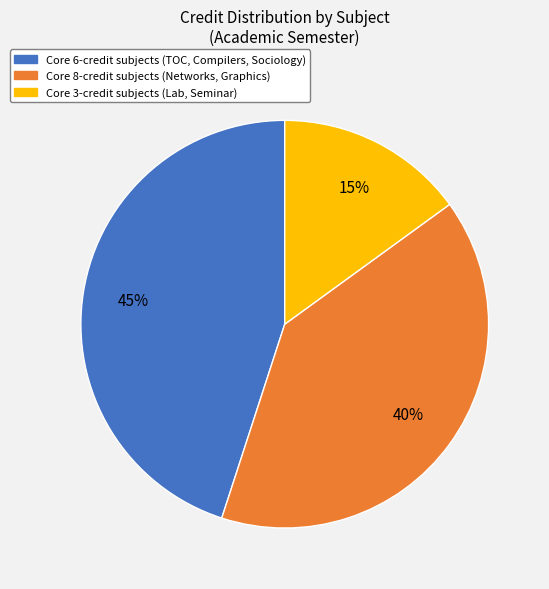

Is there any slice that represents more than half of the pie?

No